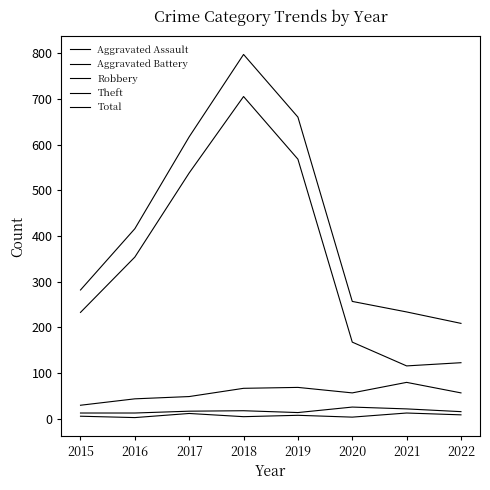

How many lines are shown in the chart?

5